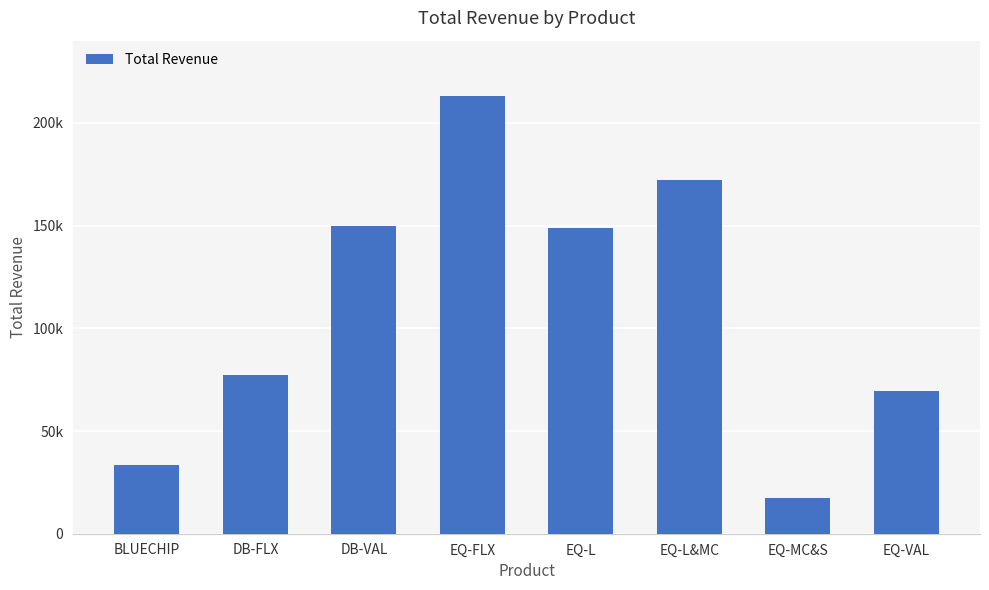

Rank the categories by value from highest to lowest.

EQ-FLX, EQ-L&MC, DB-VAL, EQ-L, DB-FLX, EQ-VAL, BLUECHIP, EQ-MC&S